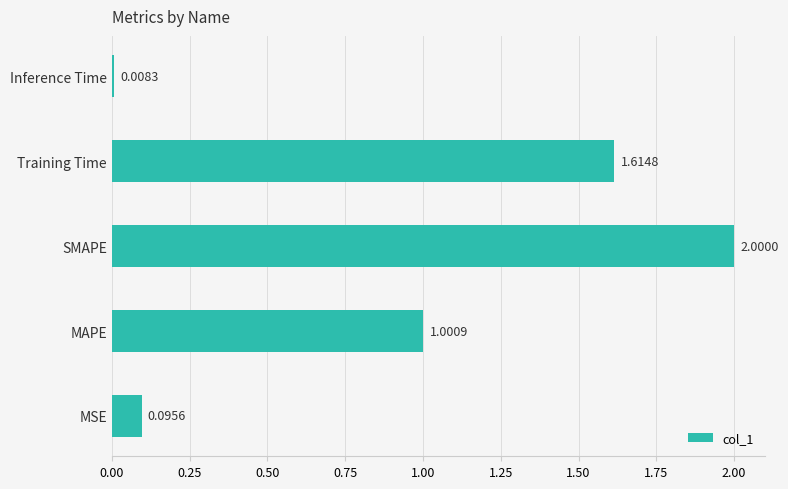

List the labels in order of value, smallest first.

Inference Time, MSE, MAPE, Training Time, SMAPE